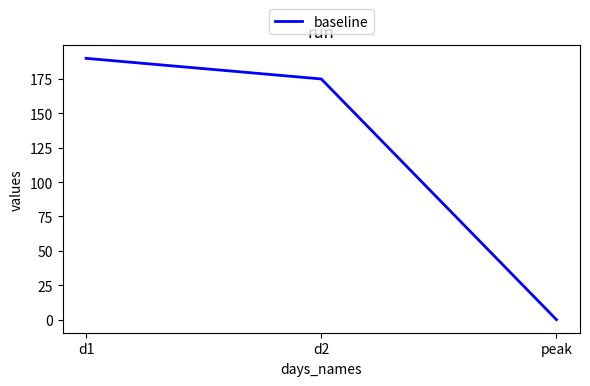

How many values are above zero?

2